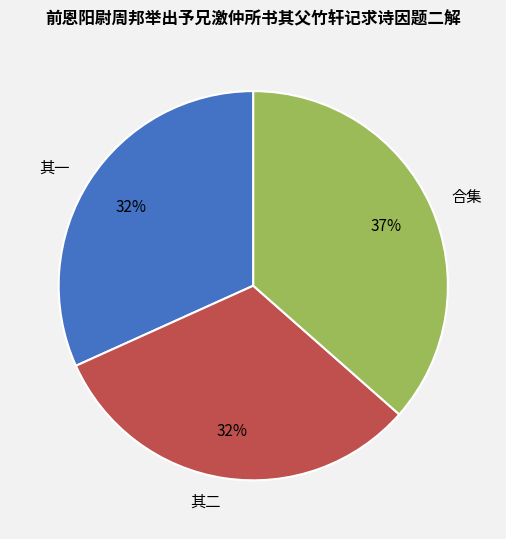

To the nearest percent, what is the difference between the largest and smallest slice percentages?

5%